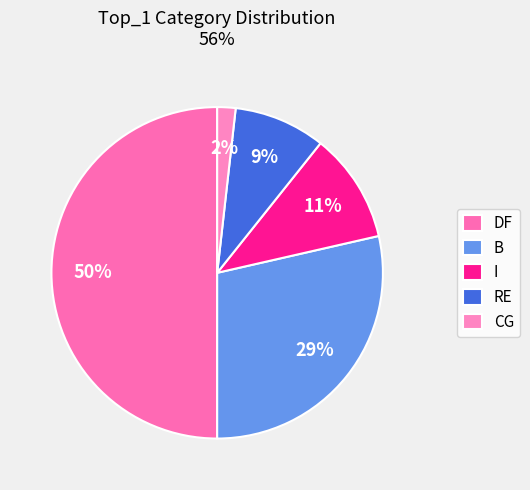

To the nearest percent, what portion does I represent?

11%